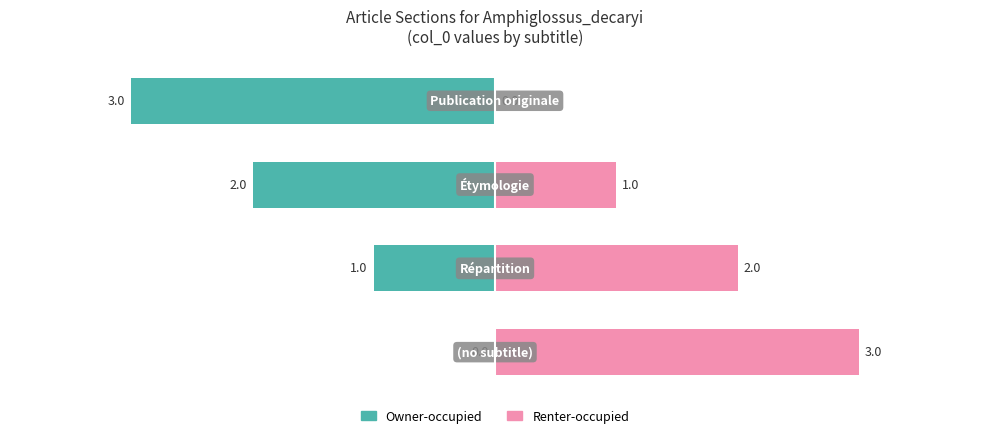

Between 3 and 2, which is larger?

2